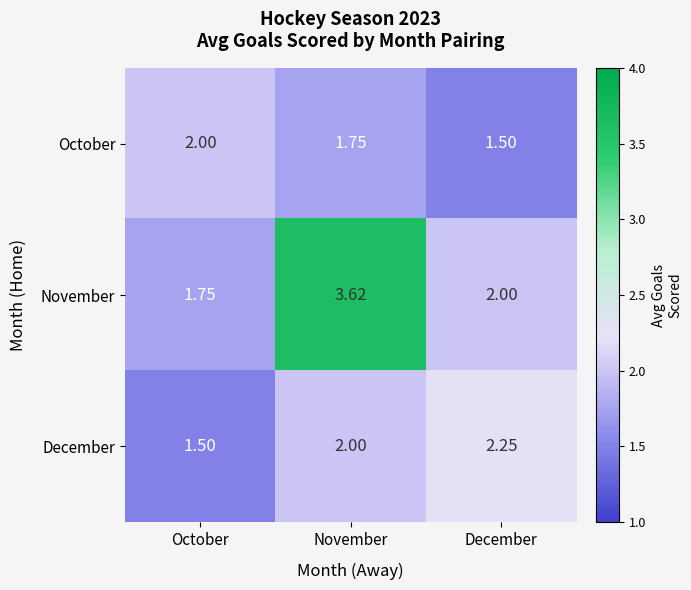

Which category has the highest value across all series?

November